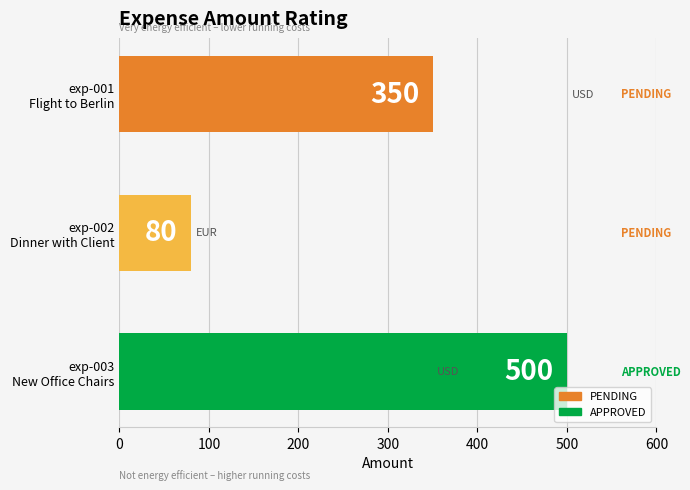

What is the smallest value displayed?

80